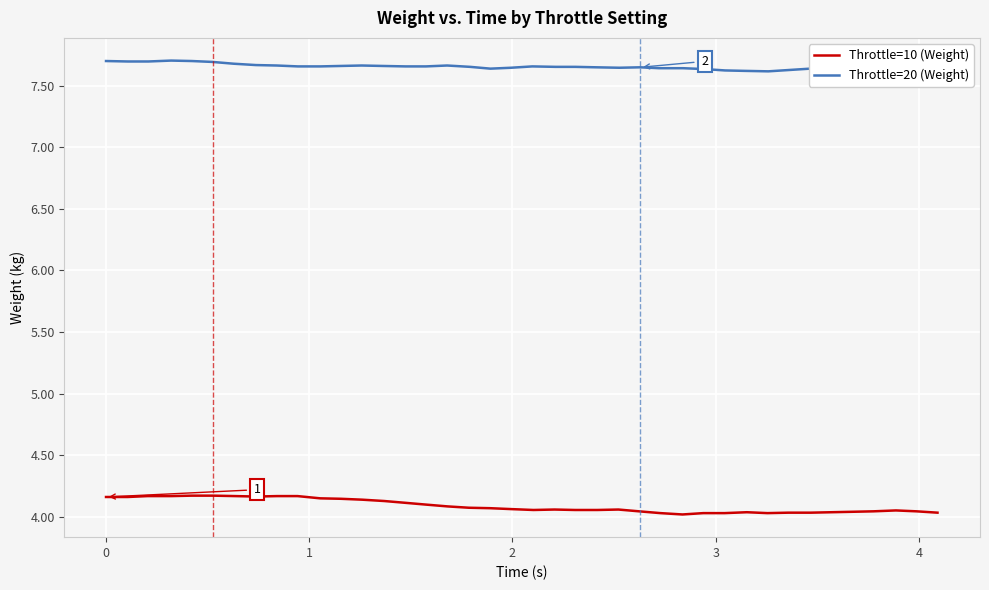

List the series in order of their peak value, lowest first.

Throttle=10 (Weight), Throttle=20 (Weight)